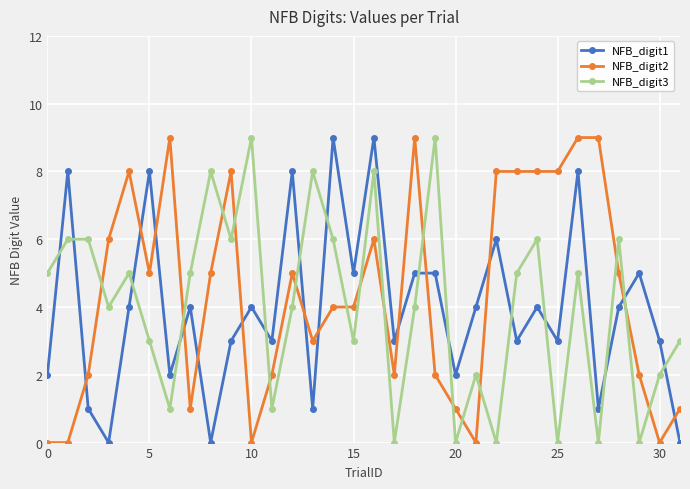

True or false: NFB_digit1 has more than 0 interior local peaks.

True